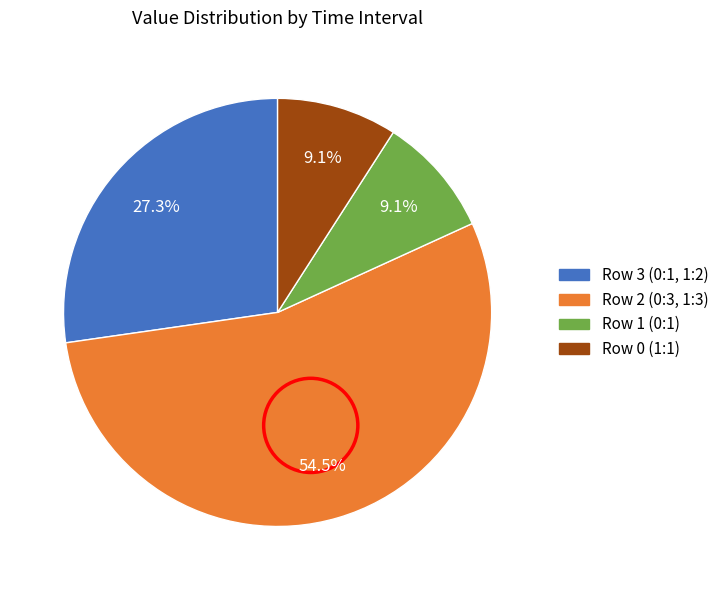

Count the number of slices in the pie.

4